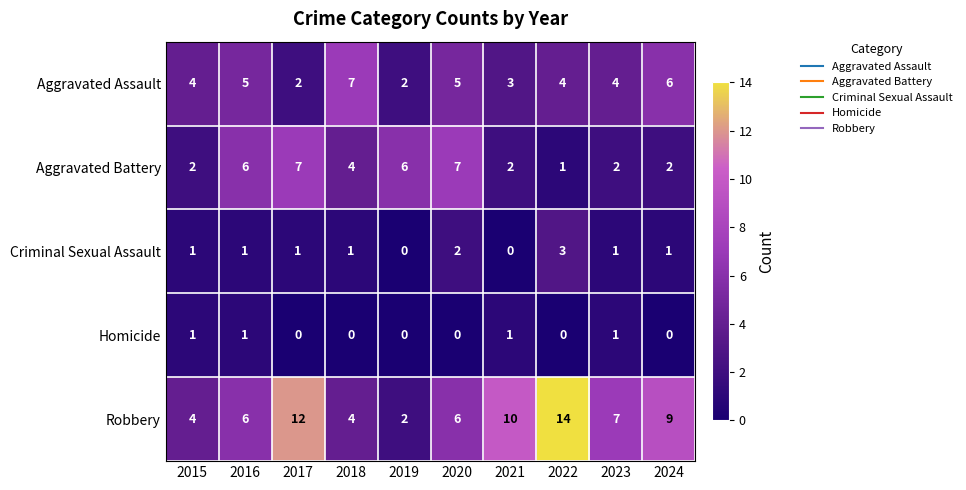

How many Criminal Sexual Assault values are between 1 and 2?

7